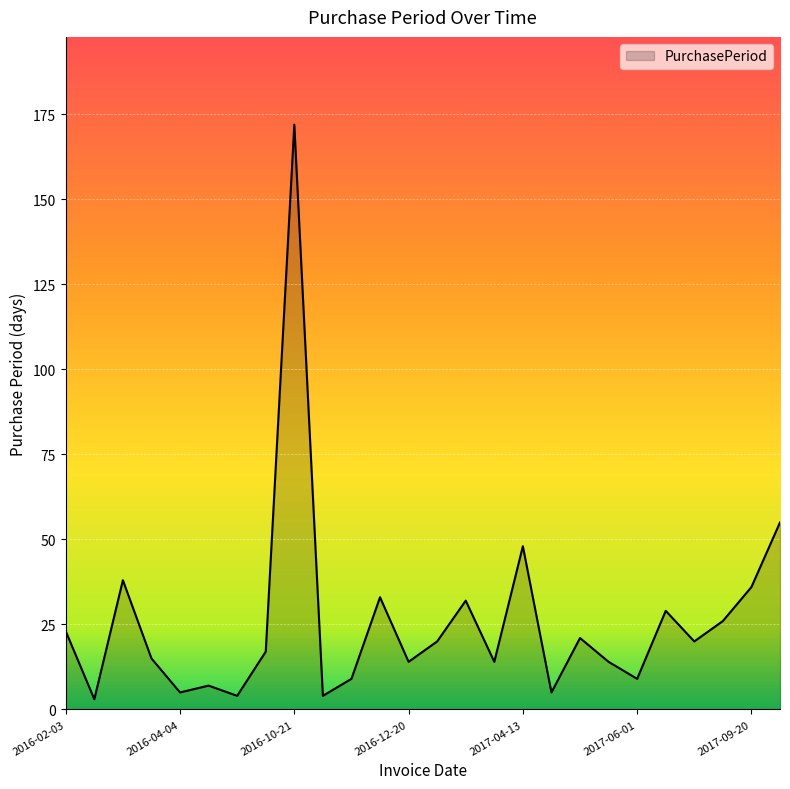

What is the maximum value shown in the chart?

172